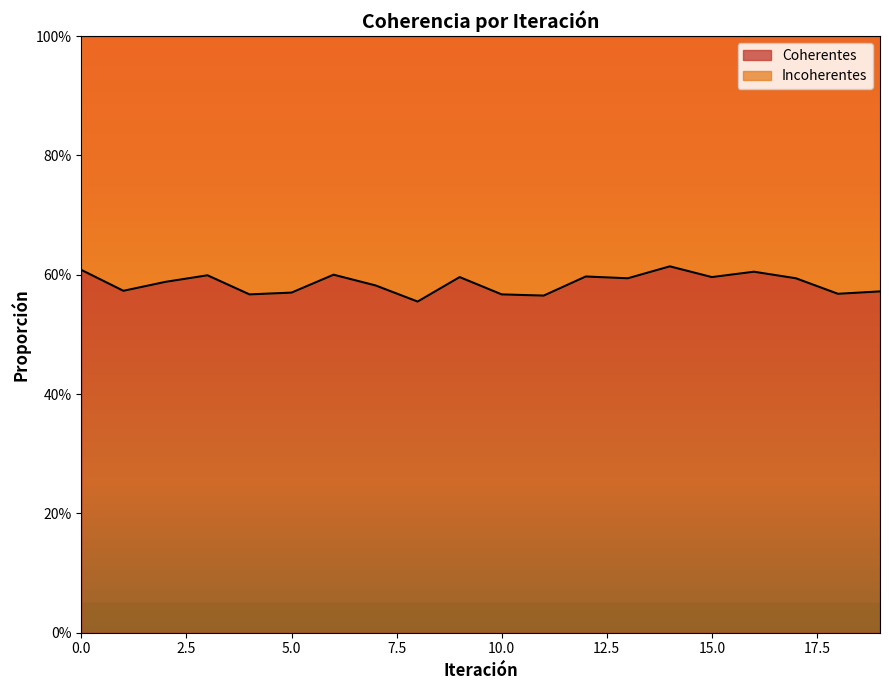

Read the value at 16.

0.6